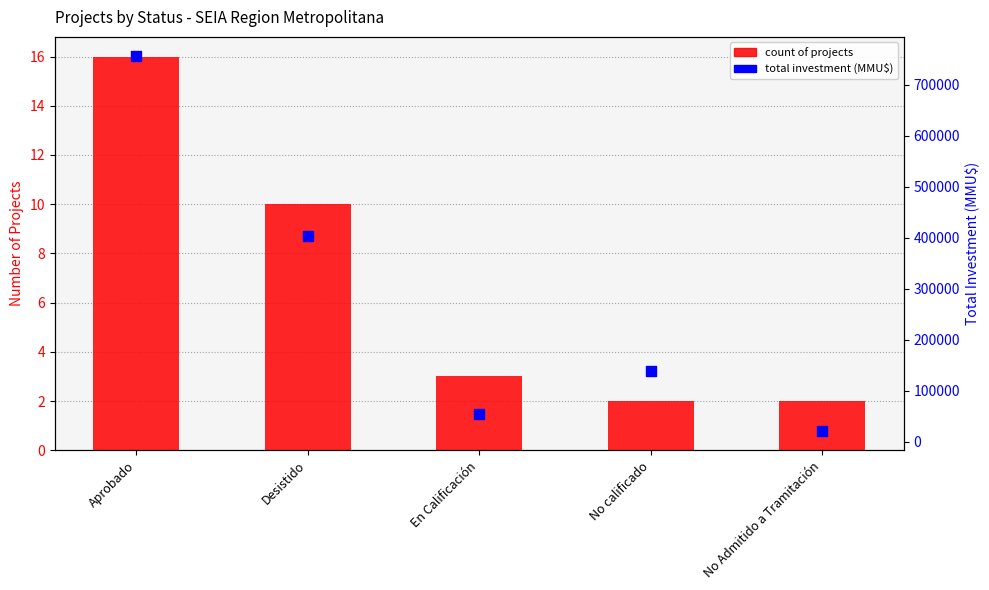

What are all the series names shown in the legend?

Count of Projects, Total Investment (MMU$)